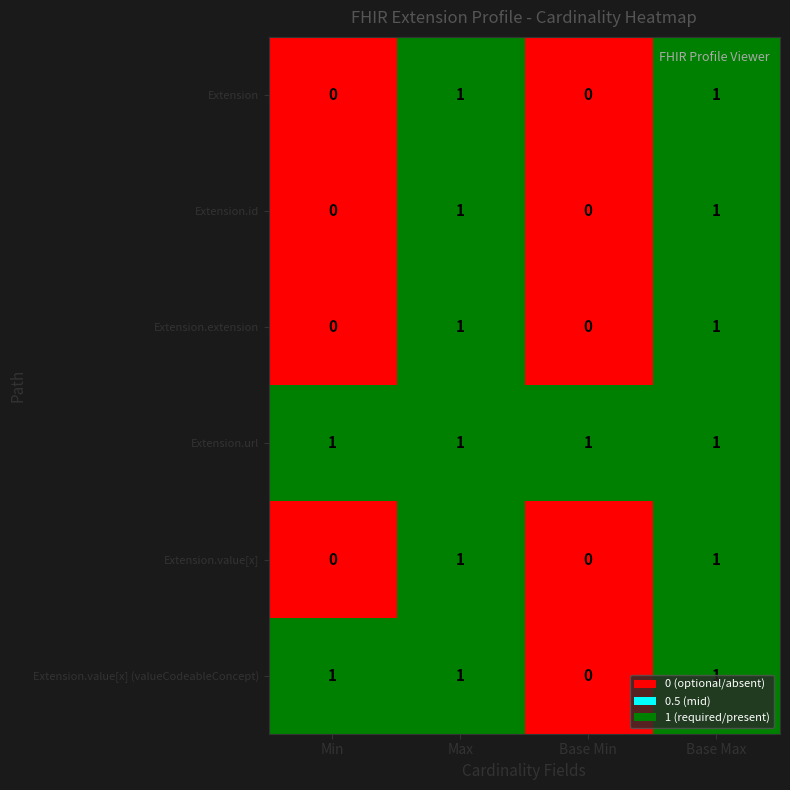

How many distinct data groups are displayed?

6